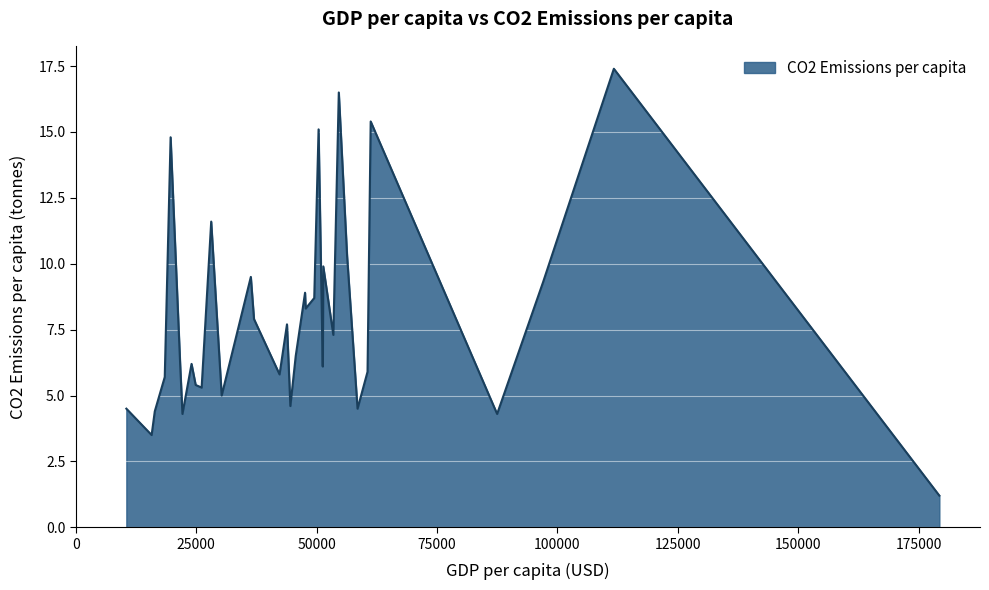

What is the minimum value shown in the chart?

1.2